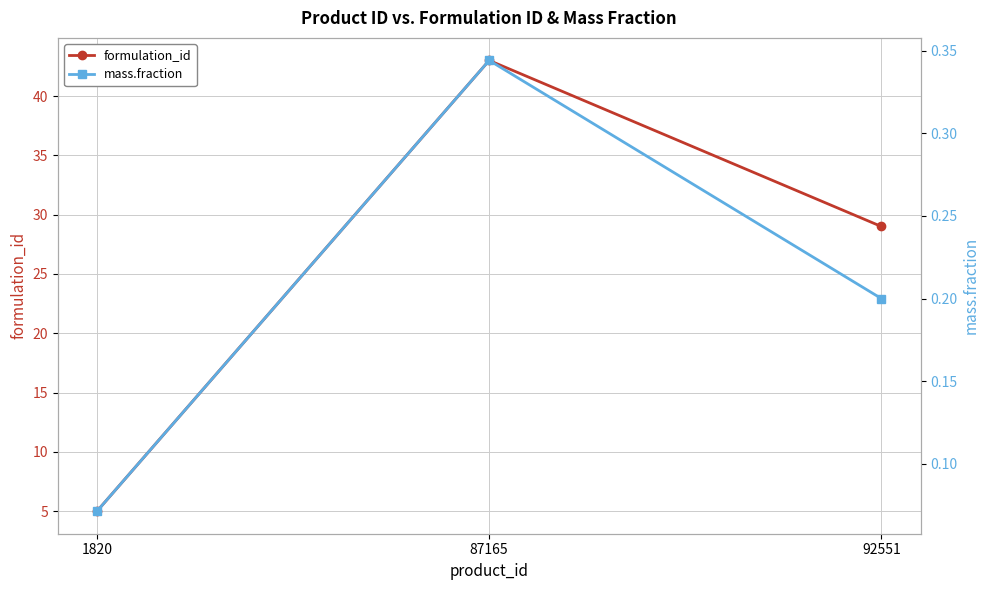

What is the average value of the mass.fraction series?

0.2